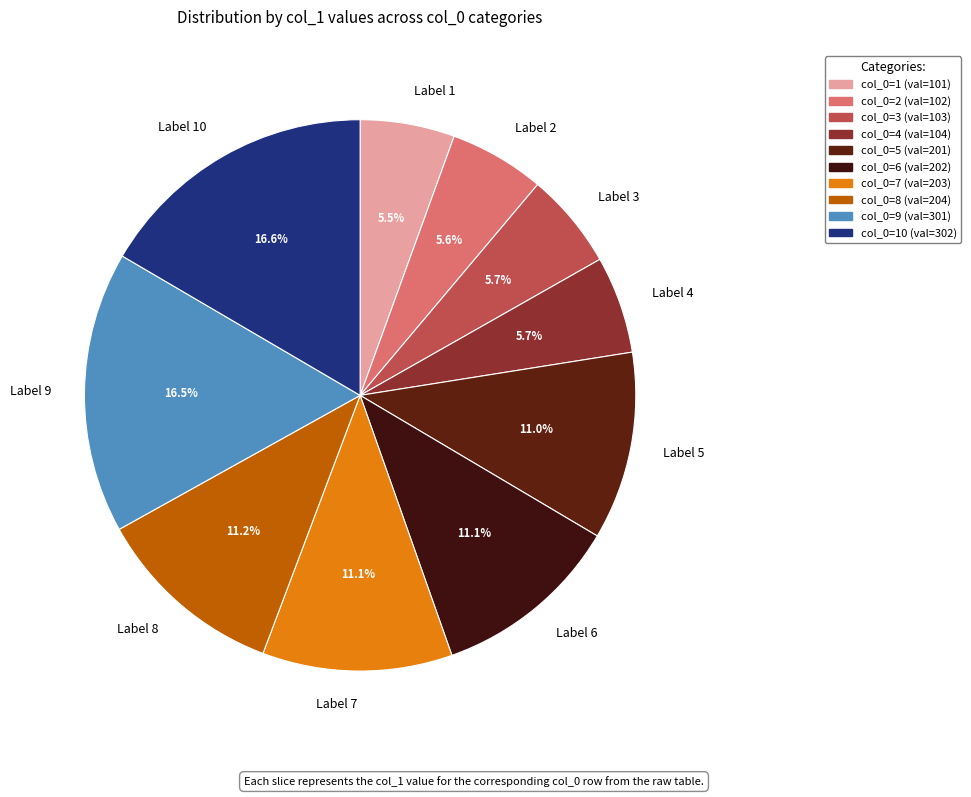

Is there any slice that represents more than half of the pie?

No